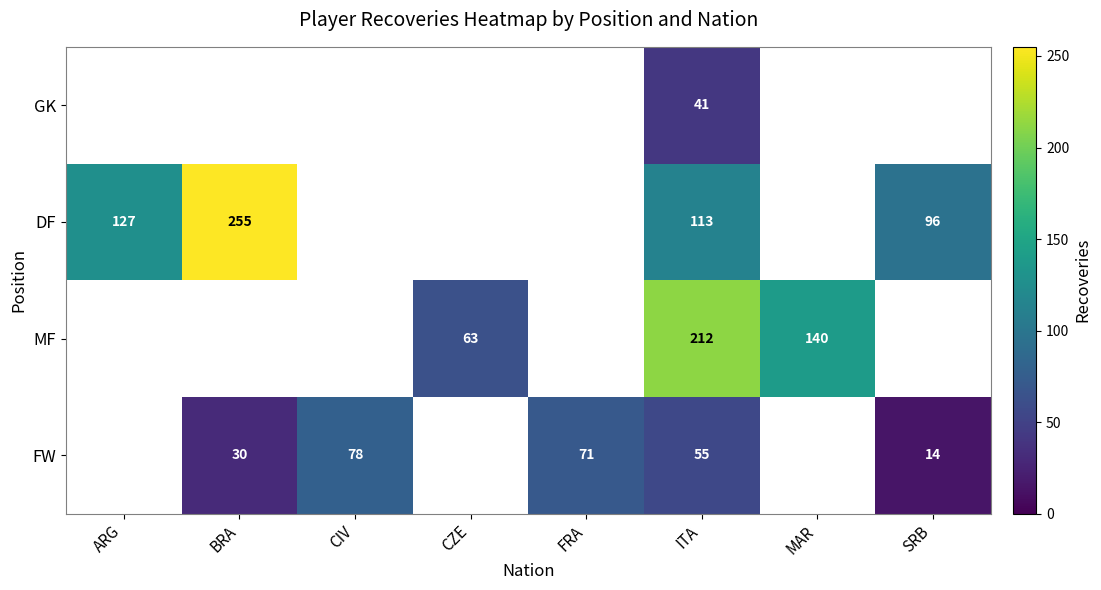

How many values in row_0 are above zero?

1